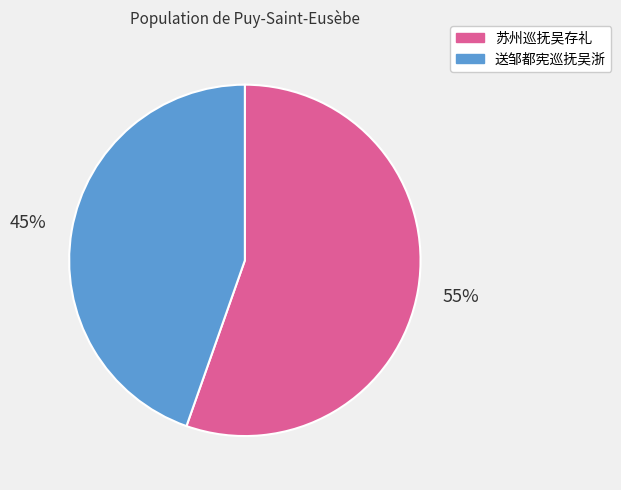

Rank the categories by value from lowest to highest.

送邹都宪巡抚吴浙, 苏州巡抚吴存礼